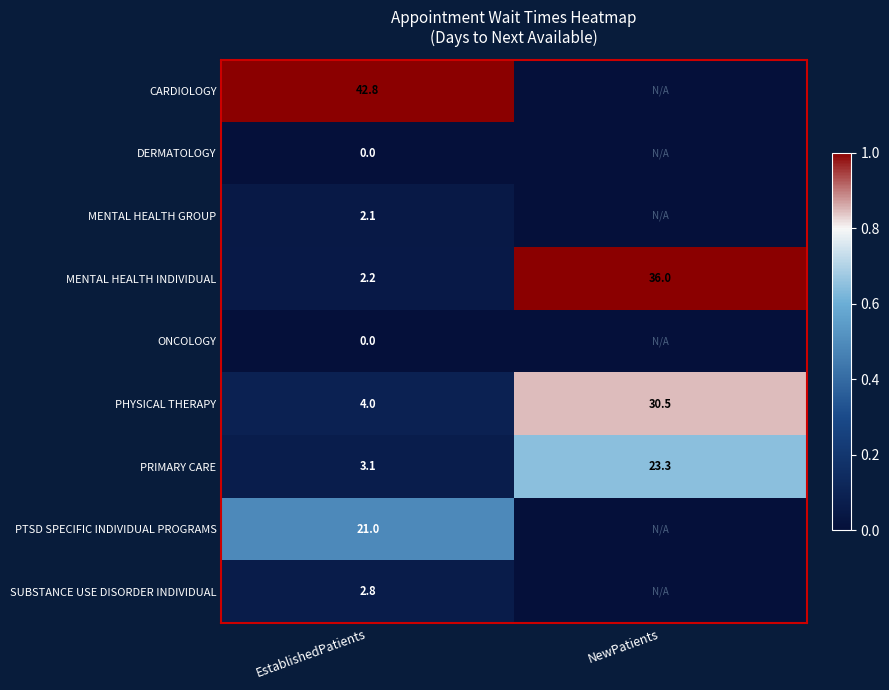

How many series are shown in this chart?

9